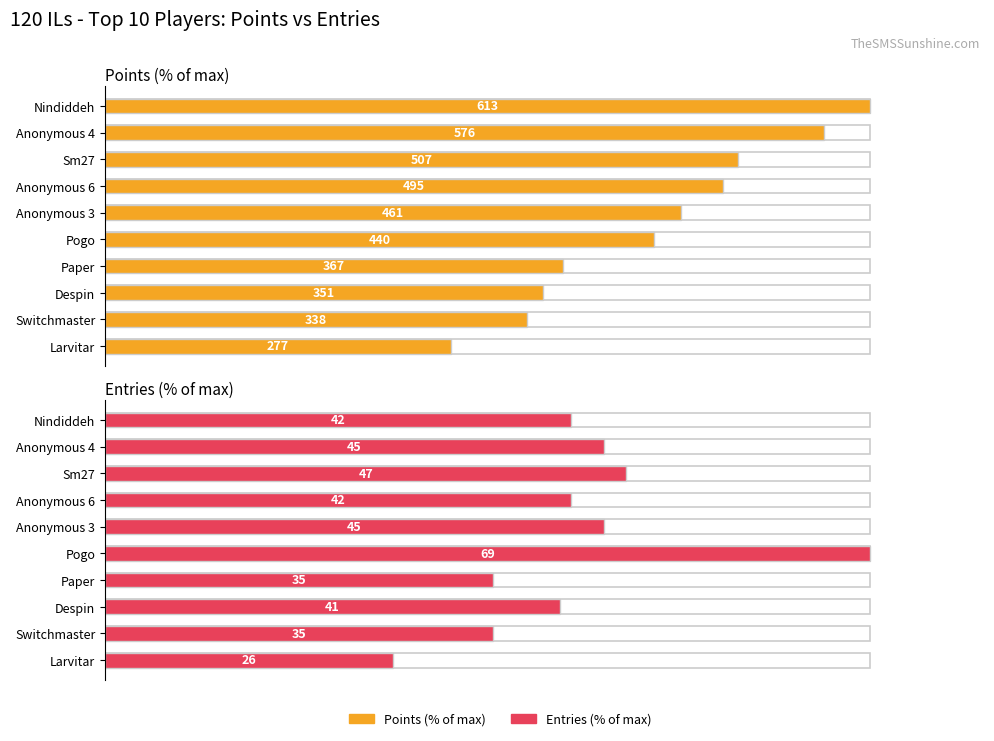

Are the bars grouped side by side (vs. stacked)?

Yes